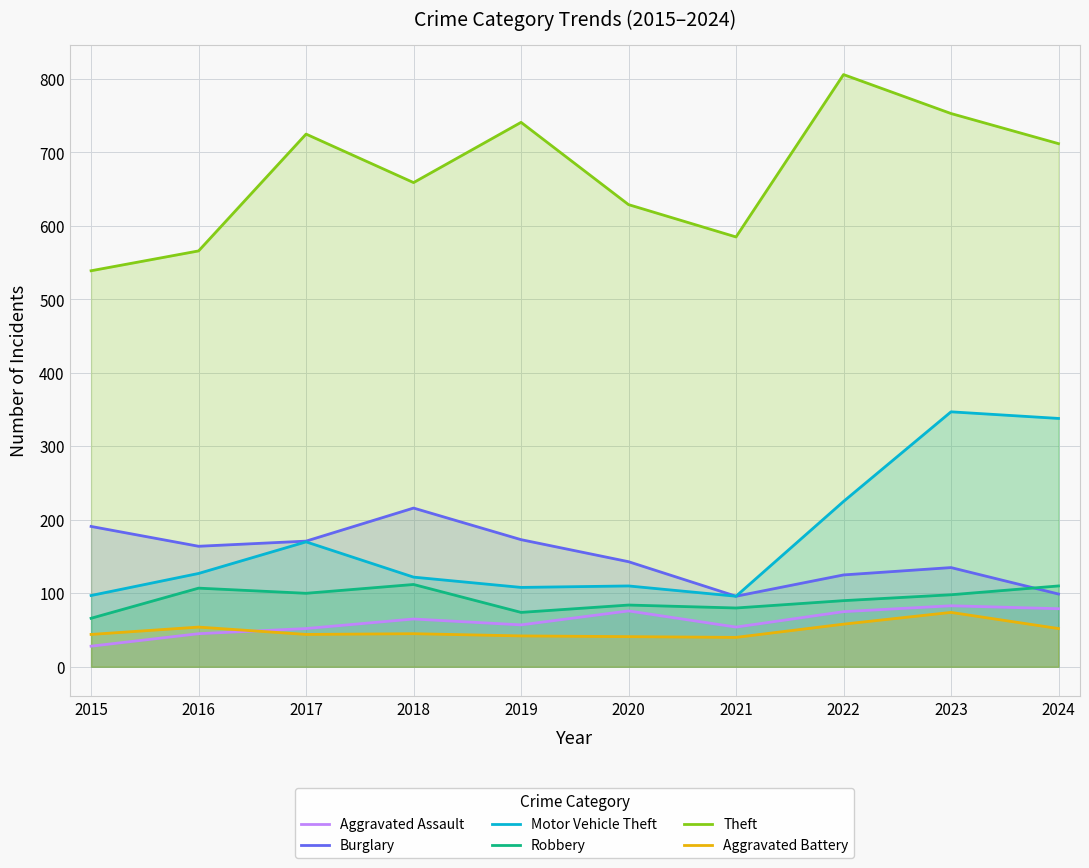

Is it true that Robbery equals 61 at 2024?

False